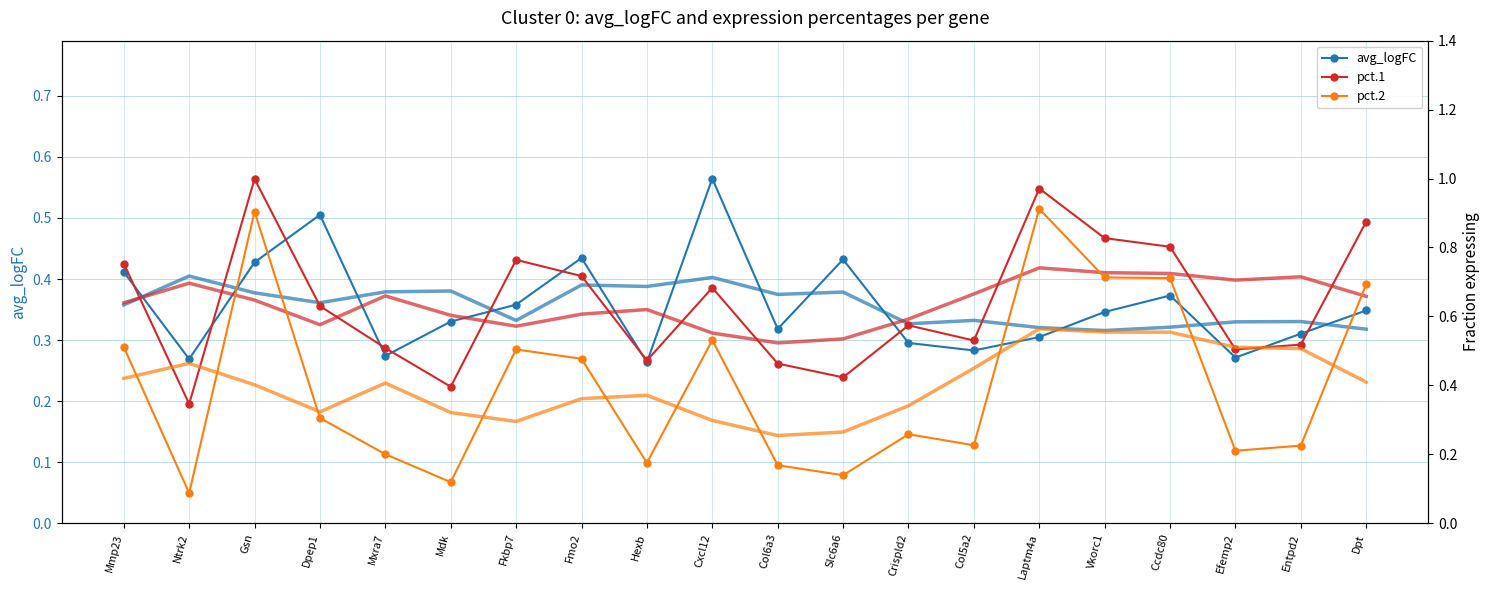

True or false: pct.2 and avg_logFC cross at least once.

True